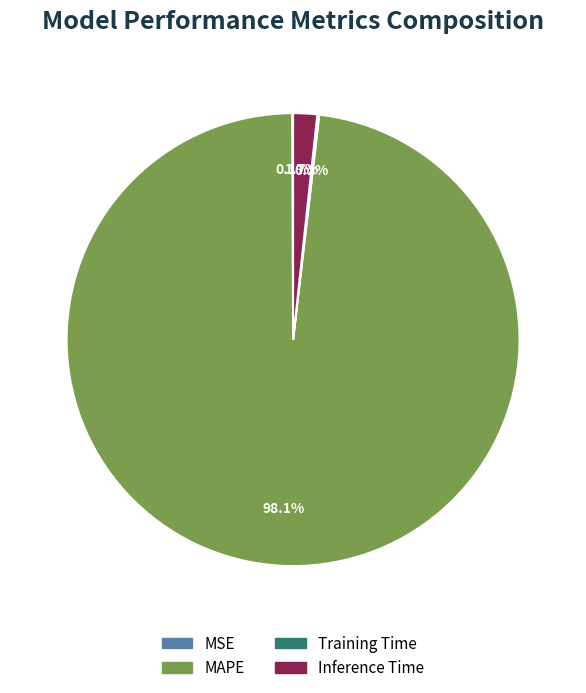

What portion of the pie excludes MAPE?

1.9%